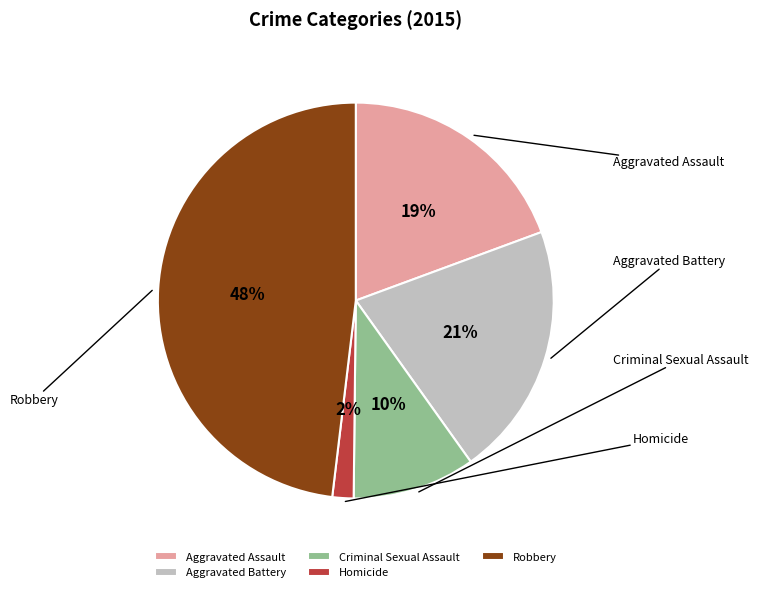

What is the smallest slice in the pie chart?

Homicide